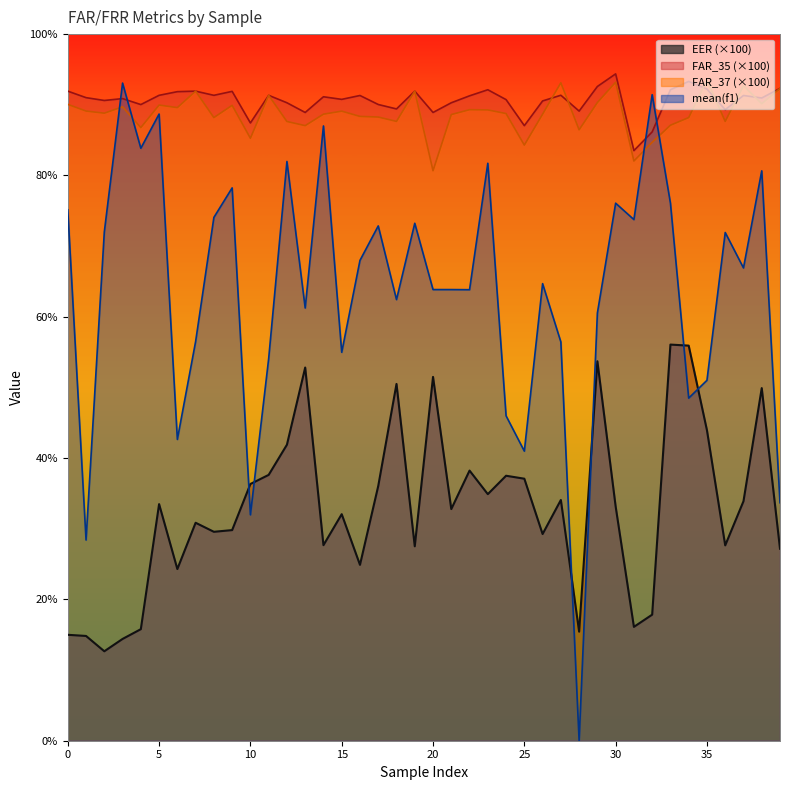

Read the FAR_35 value at 11.

91.3